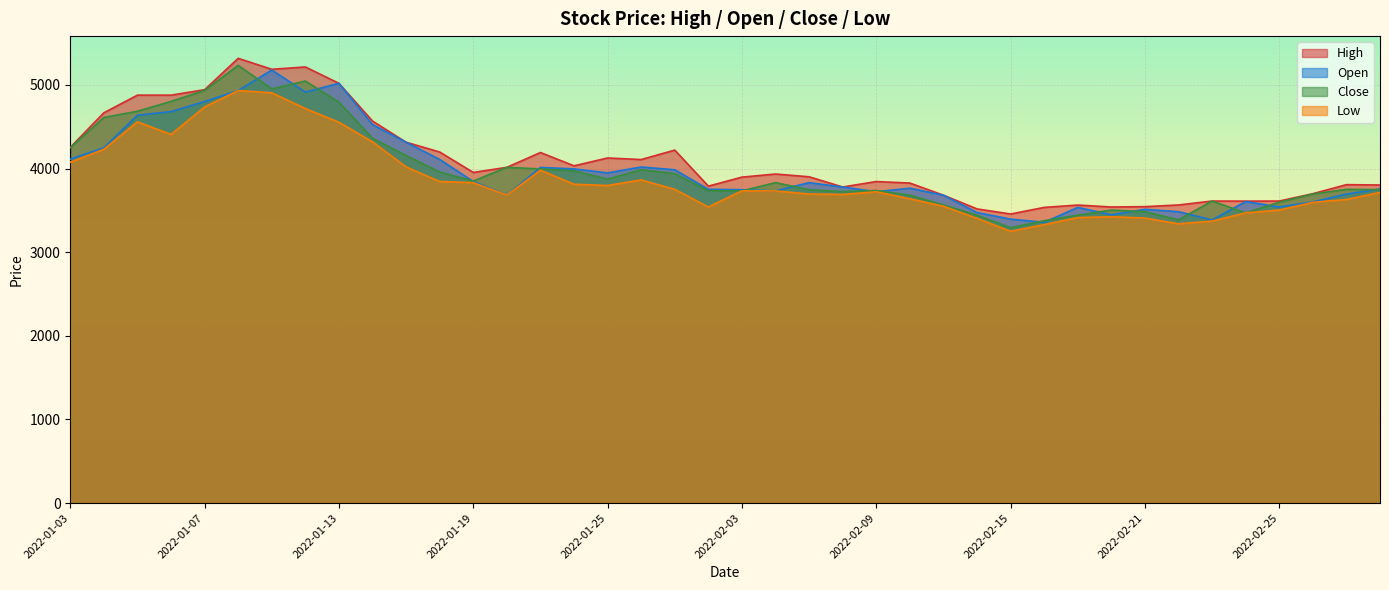

What is the average value of the High series?

4090